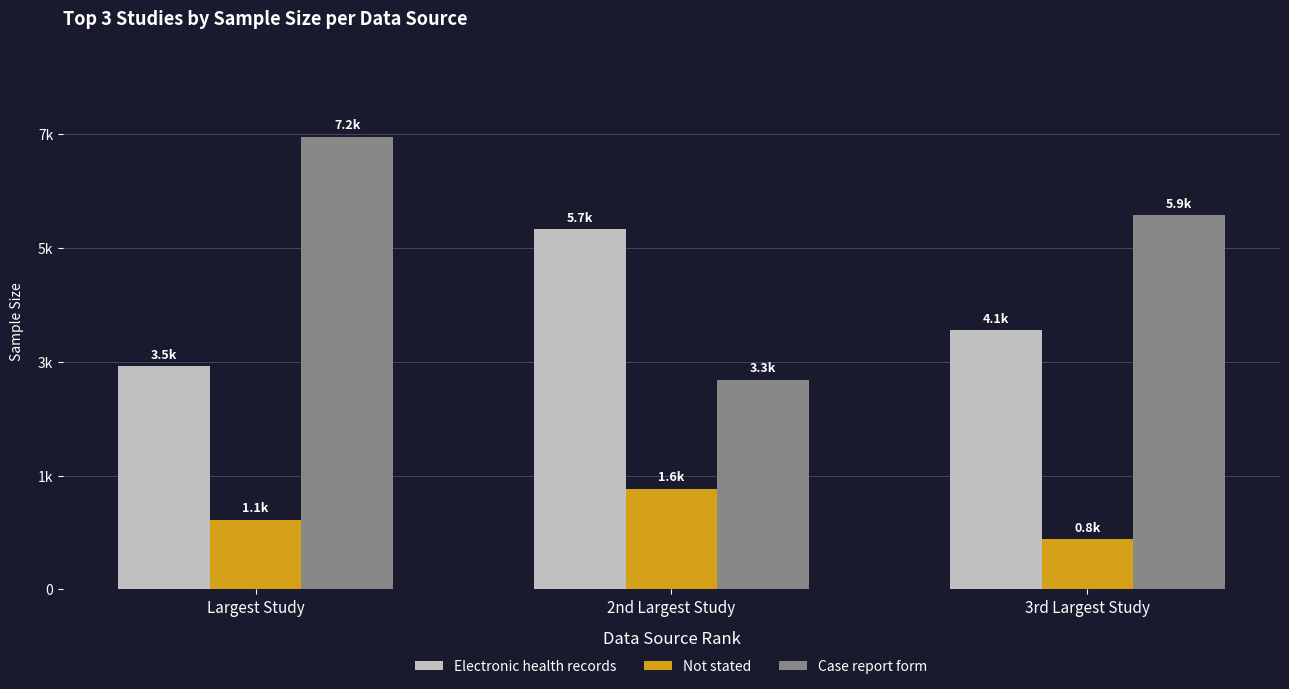

Between 3rd Largest Study and Largest Study, which is larger?

3rd Largest Study